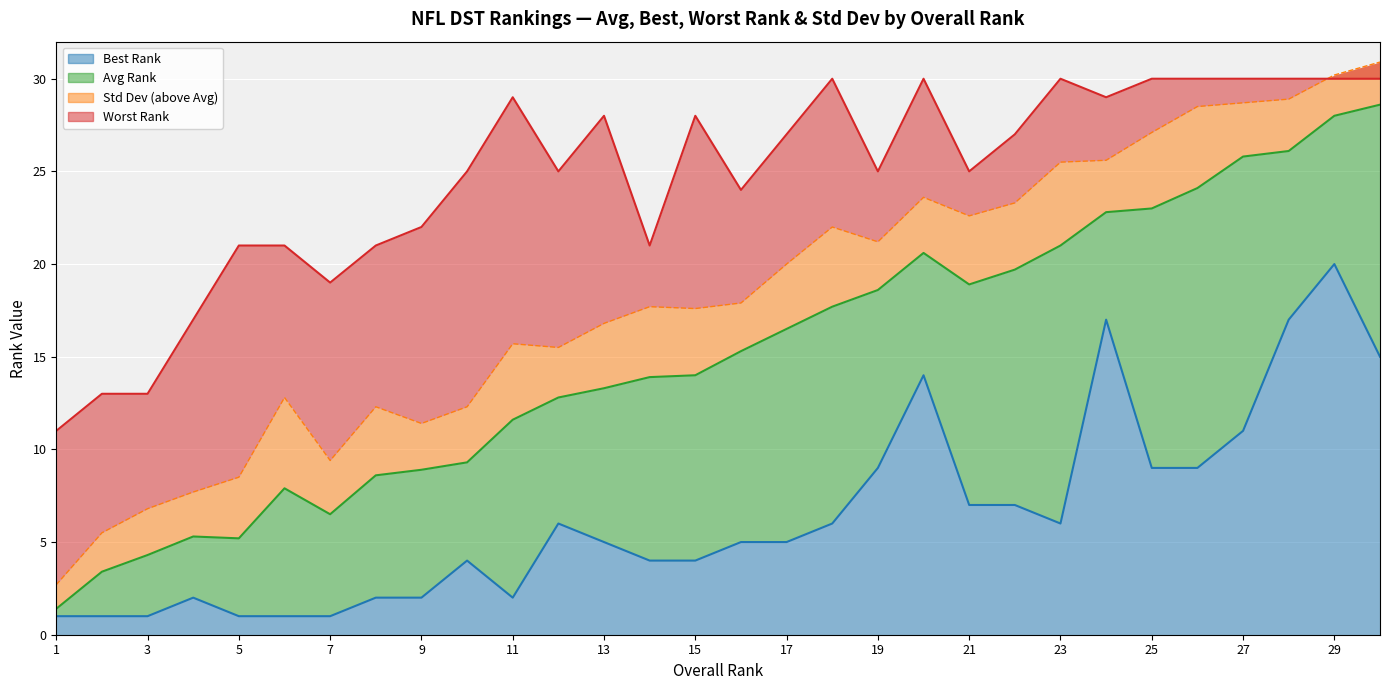

Reading left to right, what are all the values shown in this chart?

Avg Rank: 1=1.4	2=3.4	3=4.3	4=5.3	5=5.2	6=7.9	7=6.5	8=8.6	9=8.9	10=9.3	11=11.6	12=12.8	13=13.3	14=13.9	15=14.0	16=15.3	17=16.5	18=17.7	19=18.6	20=20.6	21=18.9	22=19.7	23=21.0	24=22.8	25=23.0	26=24.1	27=25.8	28=26.1	29=28.0	30=28.6
Best Rank: 1=1.0	2=1.0	3=1.0	4=2.0	5=1.0	6=1.0	7=1.0	8=2.0	9=2.0	10=4.0	11=2.0	12=6.0	13=5.0	14=4.0	15=4.0	16=5.0	17=5.0	18=6.0	19=9.0	20=14.0	21=7.0	22=7.0	23=6.0	24=17.0	25=9.0	26=9.0	27=11.0	28=17.0	29=20.0	30=15.0
Worst Rank: 1=11.0	2=13.0	3=13.0	4=17.0	5=21.0	6=21.0	7=19.0	8=21.0	9=22.0	10=25.0	11=29.0	12=25.0	13=28.0	14=21.0	15=28.0	16=24.0	17=27.0	18=30.0	19=25.0	20=30.0	21=25.0	22=27.0	23=30.0	24=29.0	25=30.0	26=30.0	27=30.0	28=30.0	29=30.0	30=30.0